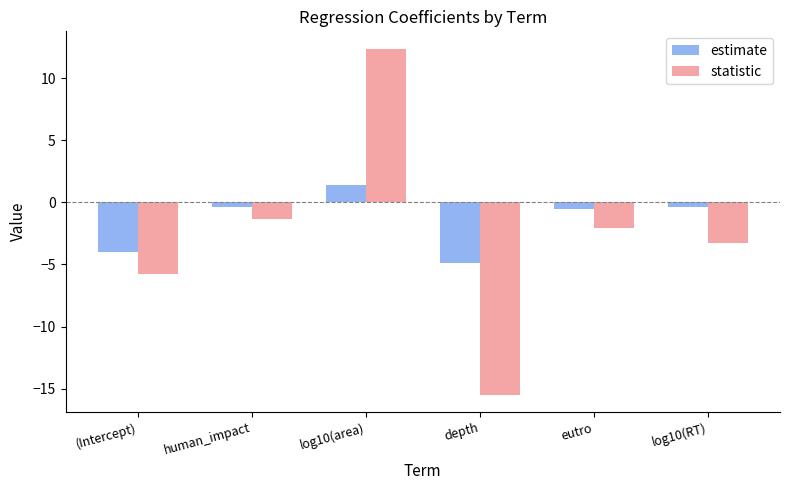

Rank the series by their maximum value, from lowest to highest.

estimate, statistic